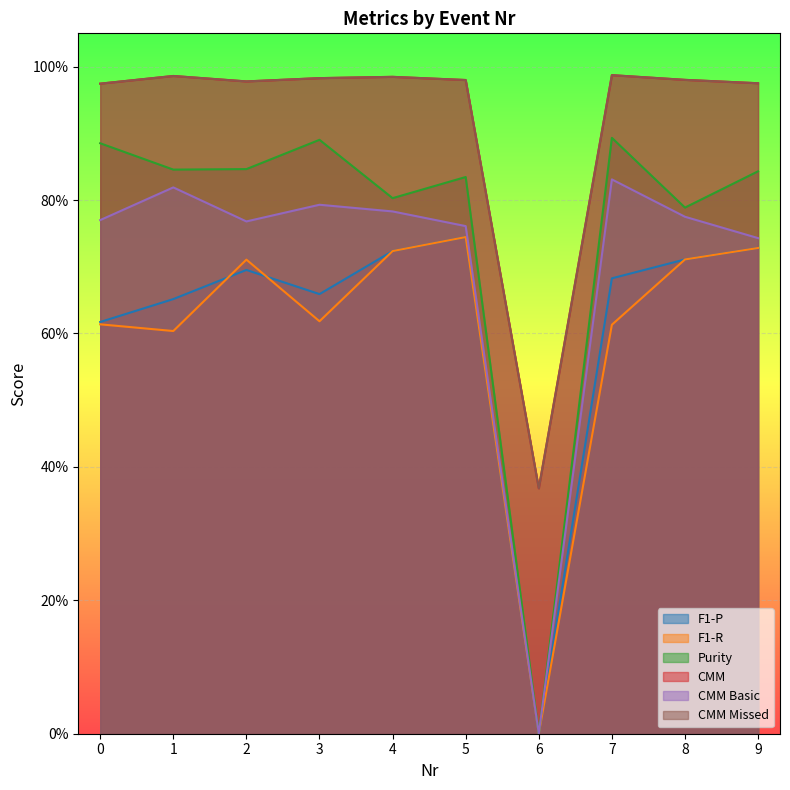

How many lines are shown in the chart?

6